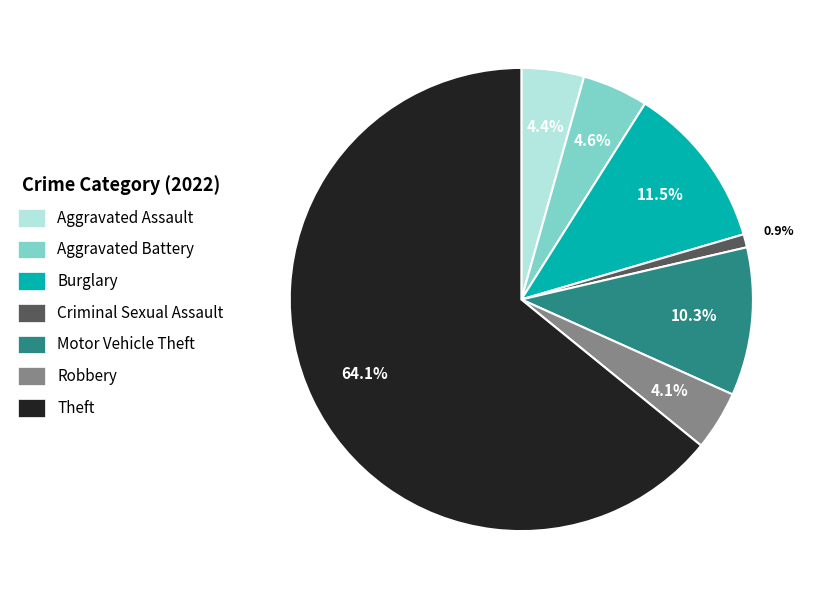

To the nearest percent, what portion does Robbery represent?

4%